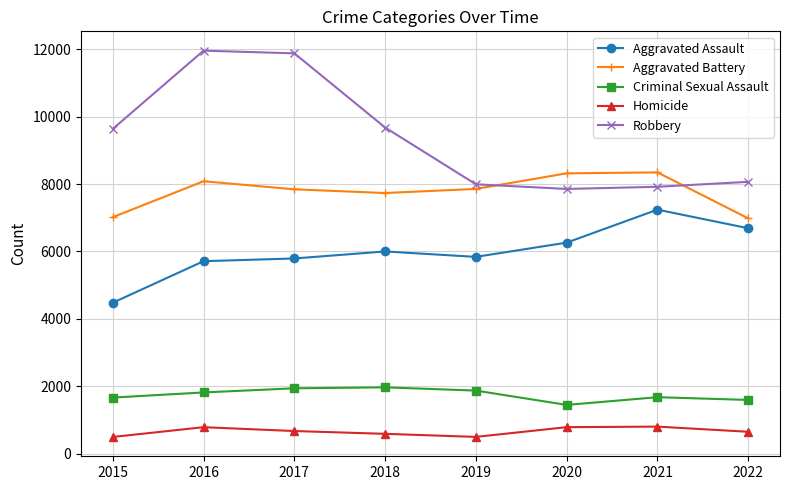

What is the spread (max minus min) of values at 2016?

11174